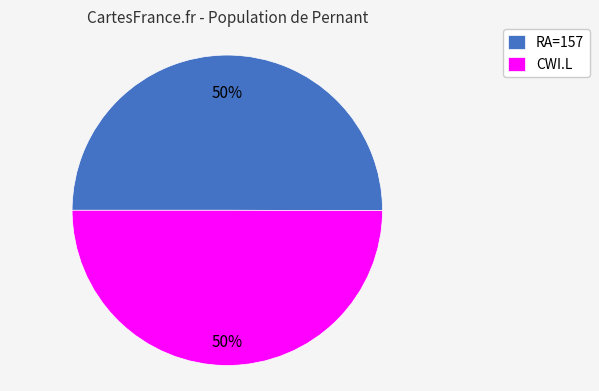

Do RA=157 and CWI.L together represent more than half of the pie?

Yes